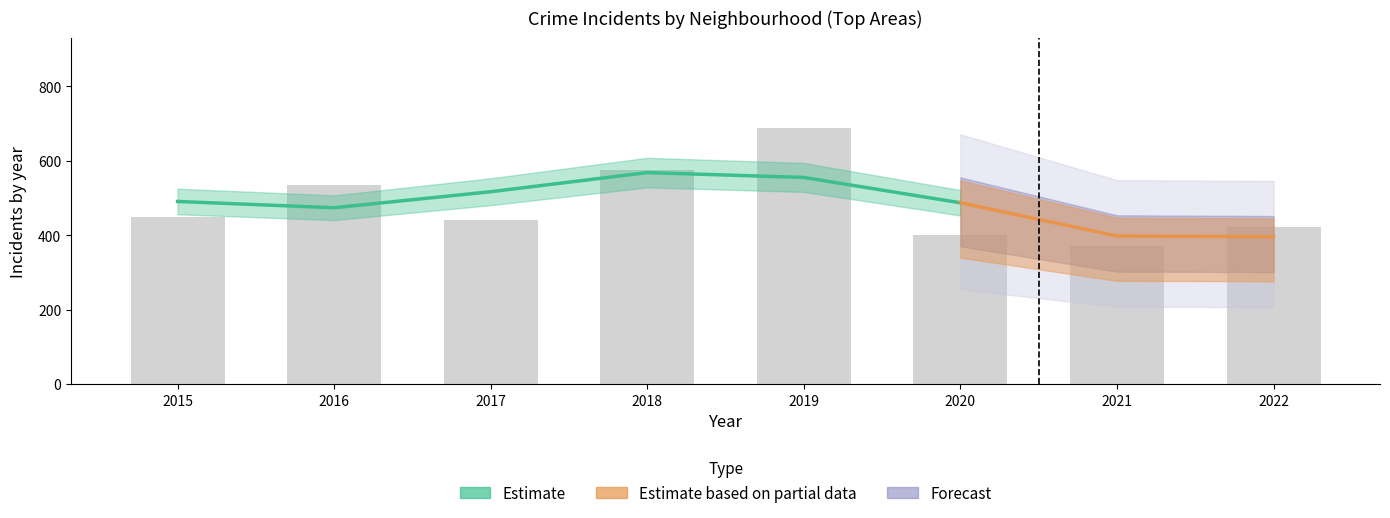

What is the value of the 5th bar from the left?

689